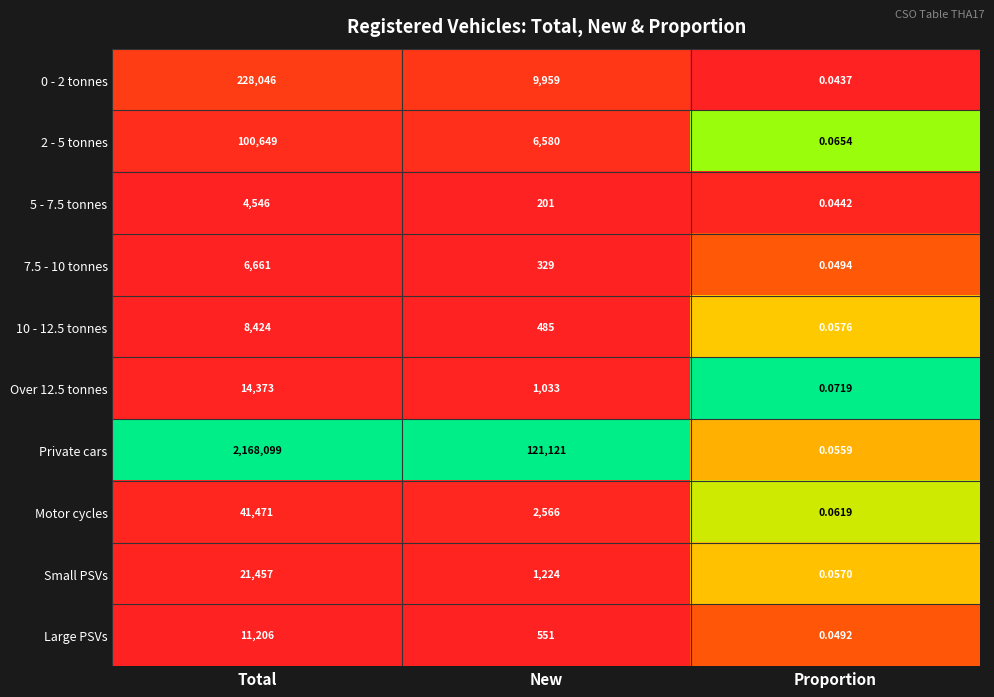

Which series has the largest total across all categories?

Private cars